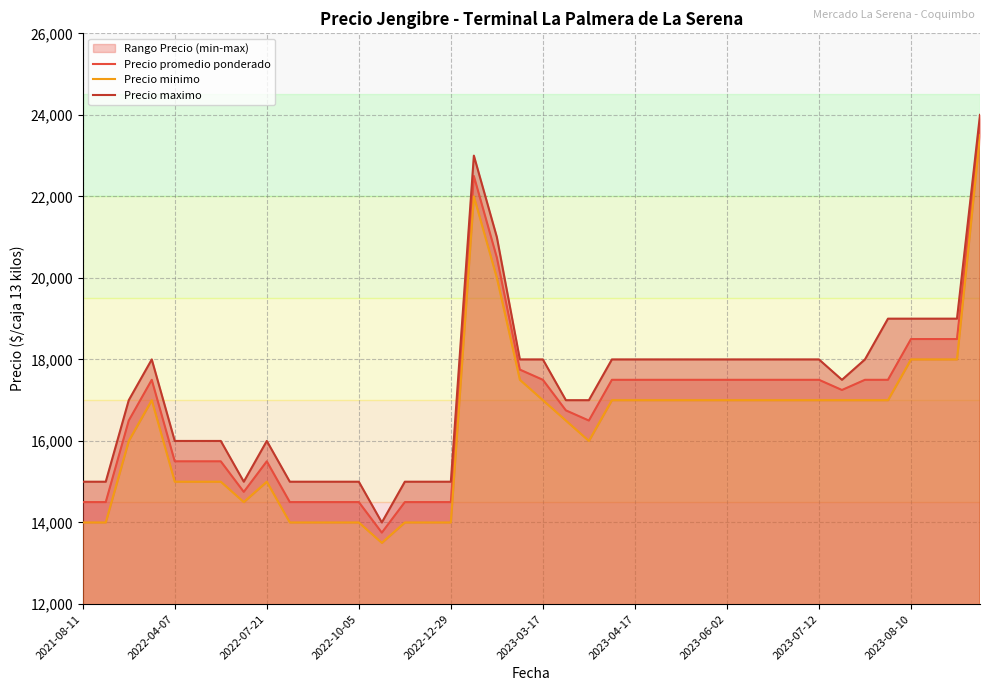

True or false: Precio maximo and Precio promedio ponderado cross at least once.

False